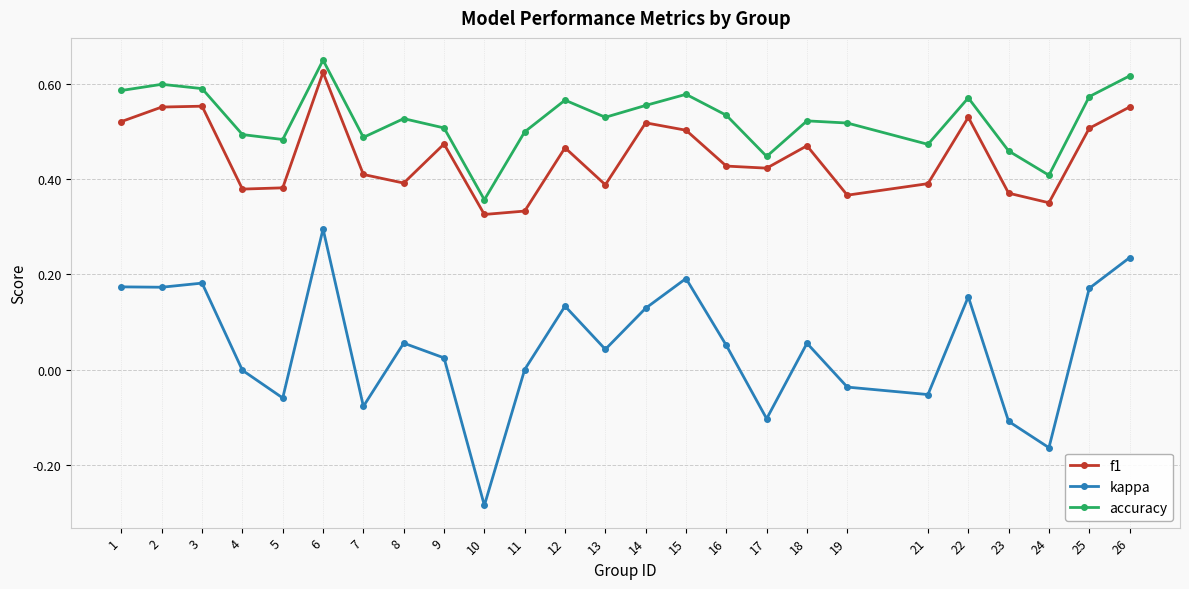

True or false: accuracy and f1 cross at least once.

False